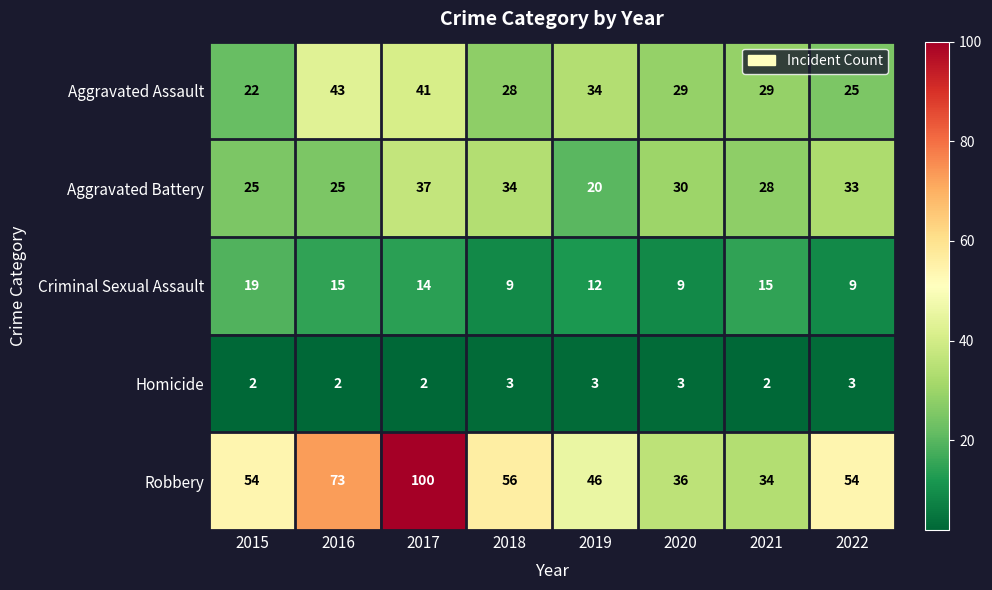

What is the approximate value of Criminal Sexual Assault at 2022?

9